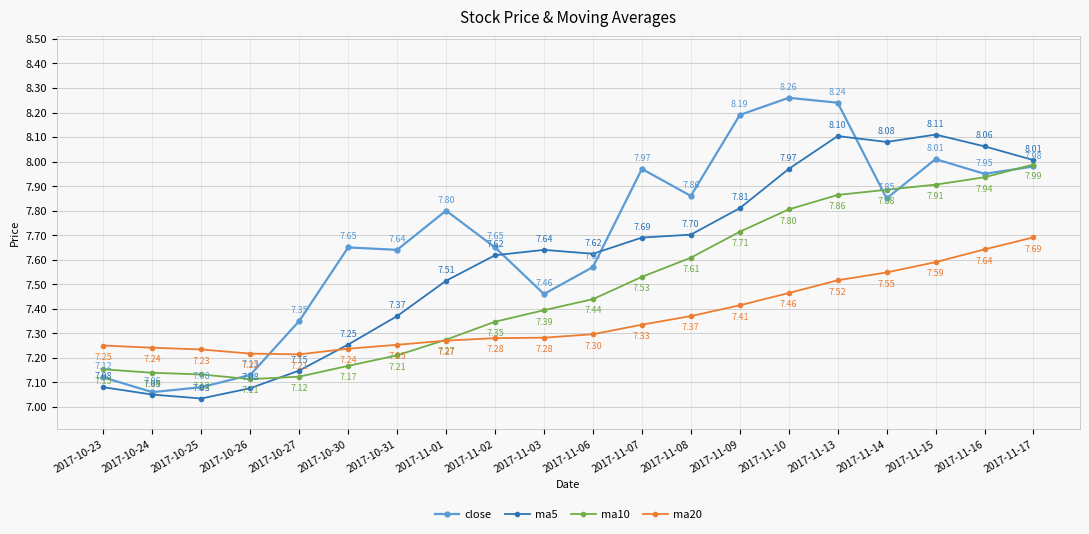

What is the difference between the highest and lowest values at 2017-11-03?

0.4